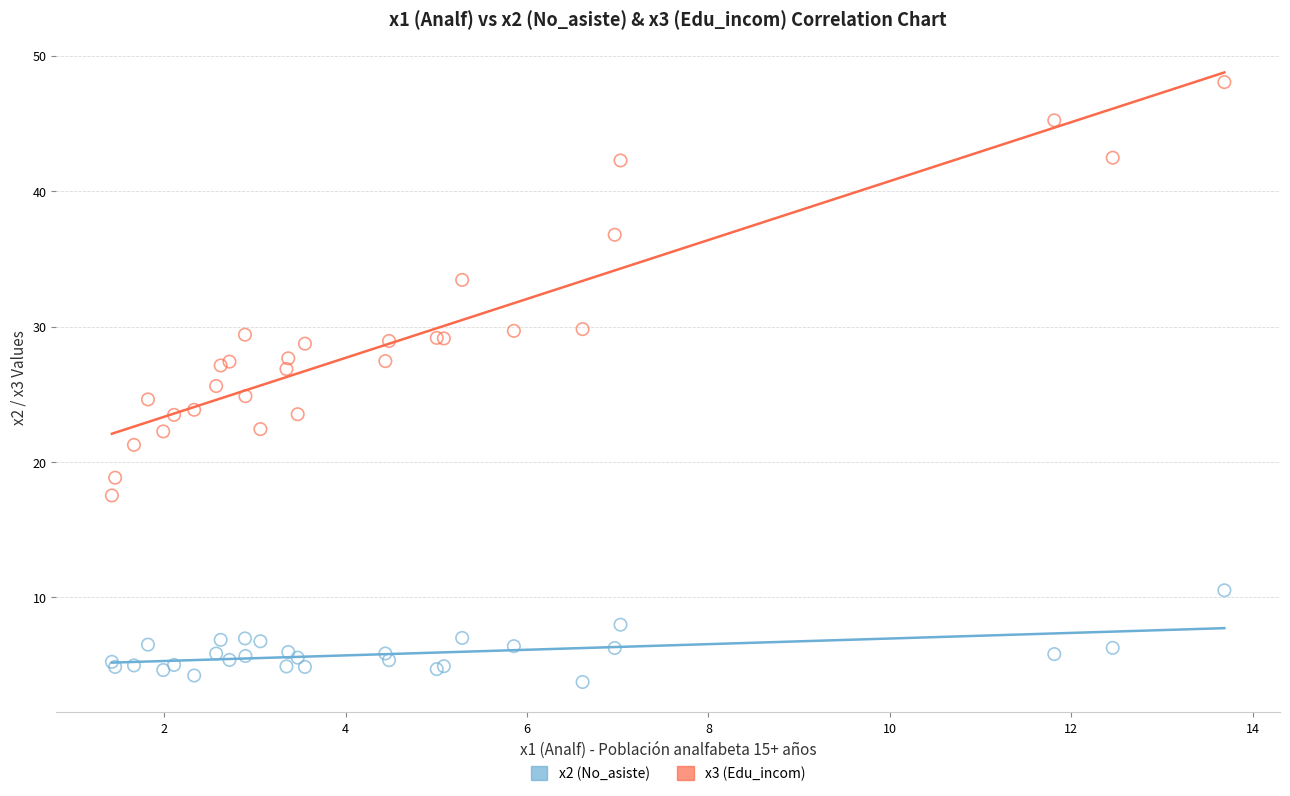

Which series contains the highest Y value?

x3 (Edu_incom)